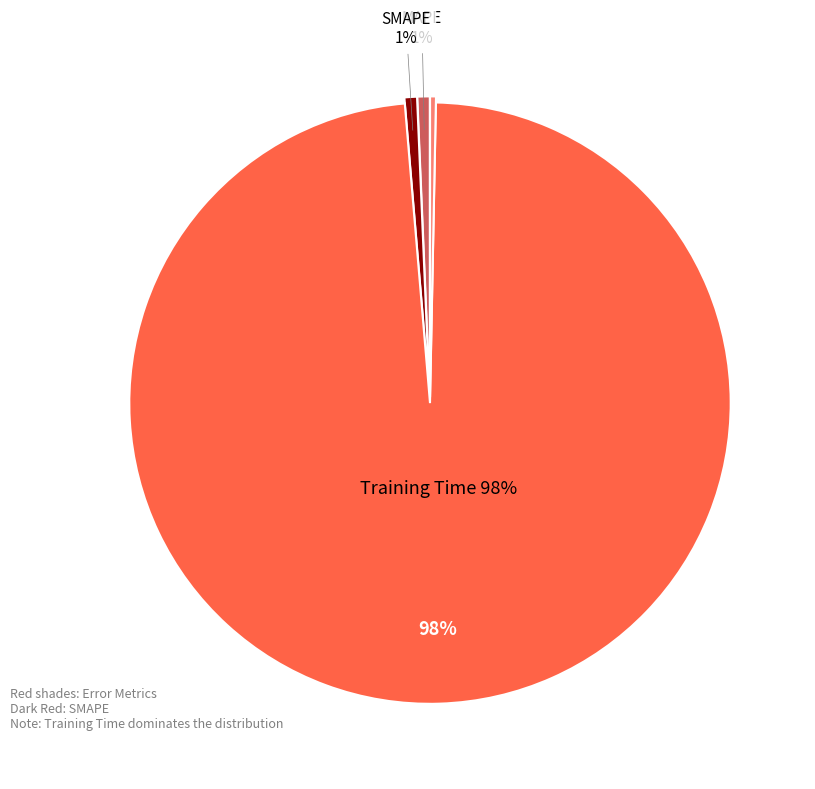

Rank the categories by value from lowest to highest.

MSE, Inference Time, MAPE, SMAPE, Training Time